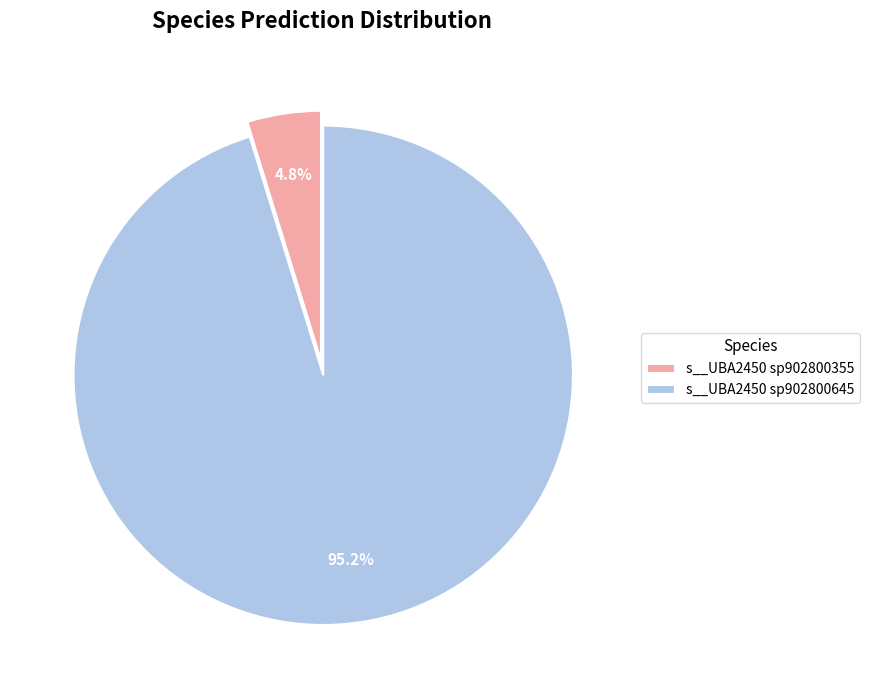

How many slices are in this pie chart?

2